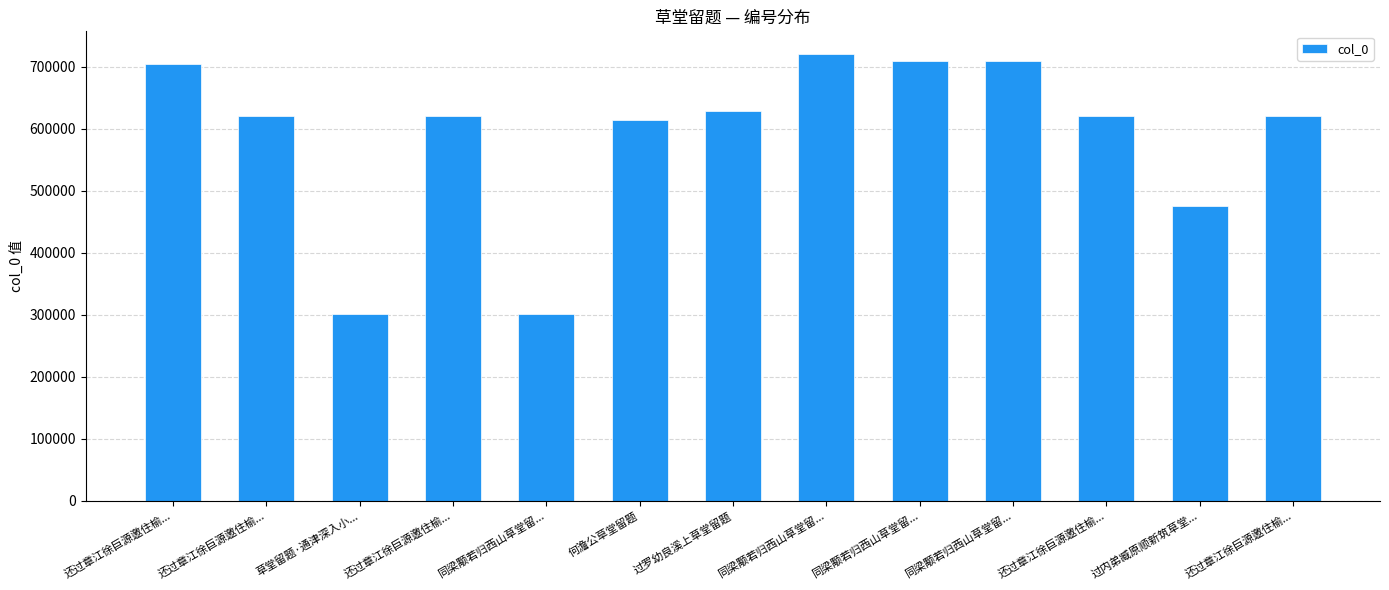

The chart shows a value of 1171271 at 同梁颙若归西山草堂留.... True or false?

False